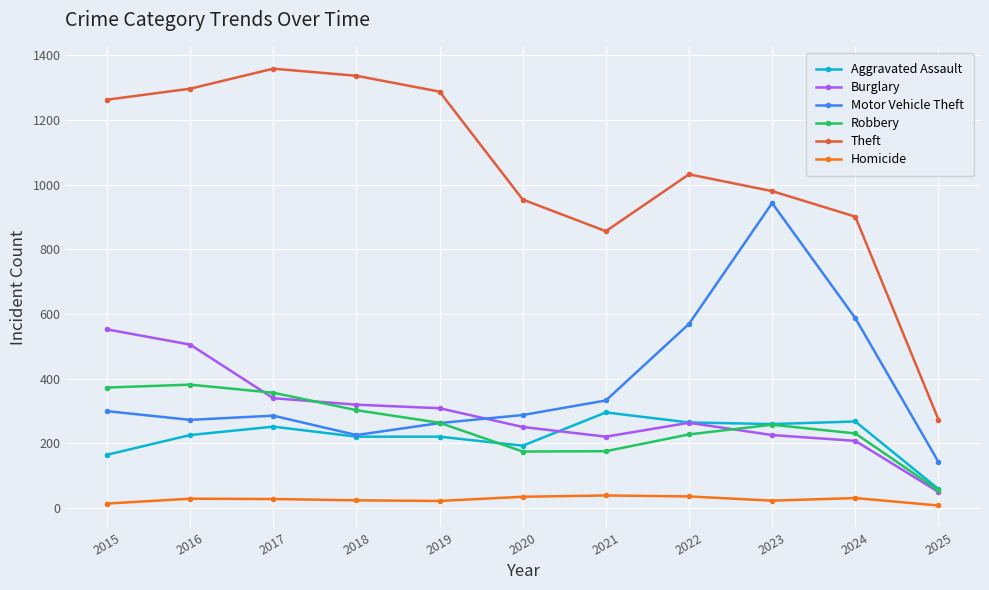

Between 2015 and 2023, which series saw the biggest shift?

Motor Vehicle Theft